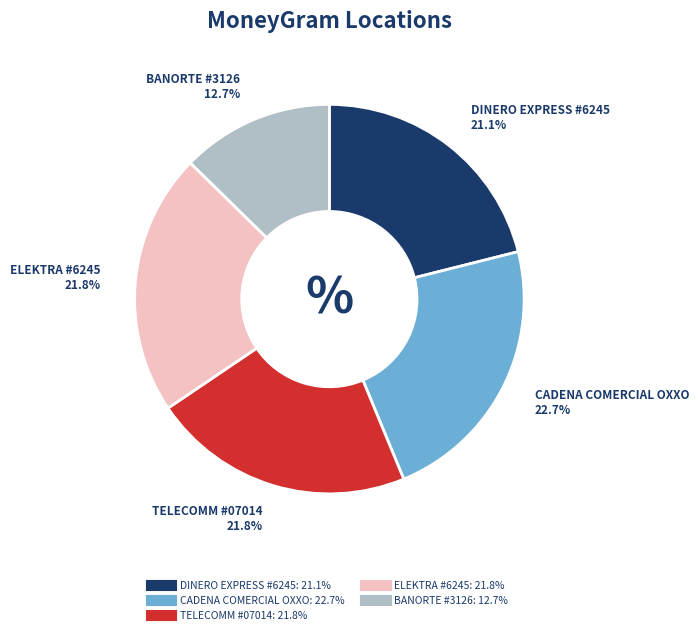

To the nearest percent, what is the difference between the DINERO EXPRESS #6245 and BANORTE #3126 slice percentages?

8%